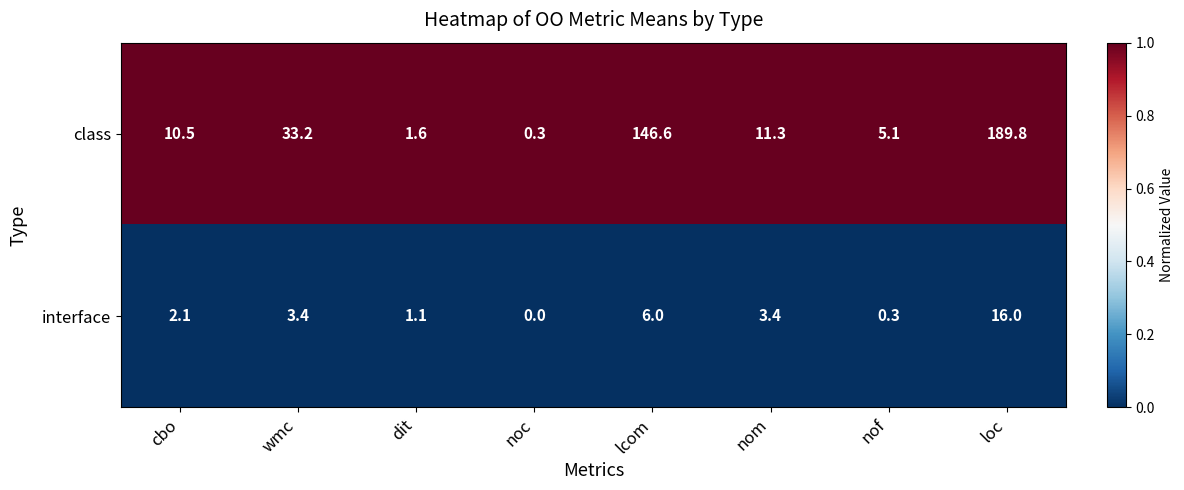

What is the total value across all series at dit?

2.7